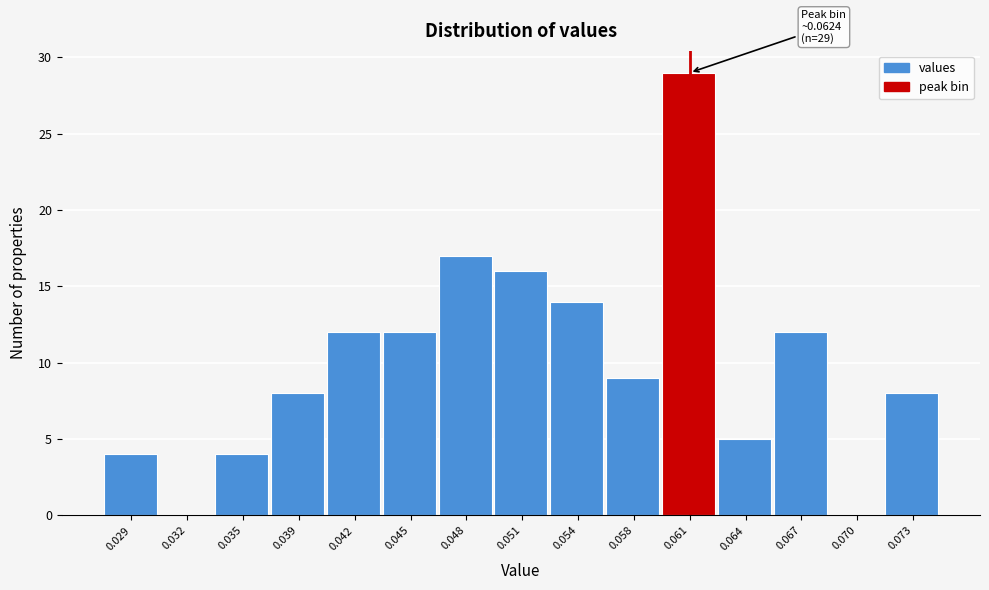

Reading left to right, extract all data points from this chart.

0.029=4	0.032=0	0.035=4	0.039=8	0.042=12	0.045=12	0.048=17	0.051=16	0.054=14	0.058=9	0.061=29	0.064=5	0.067=12	0.070=0	0.073=8